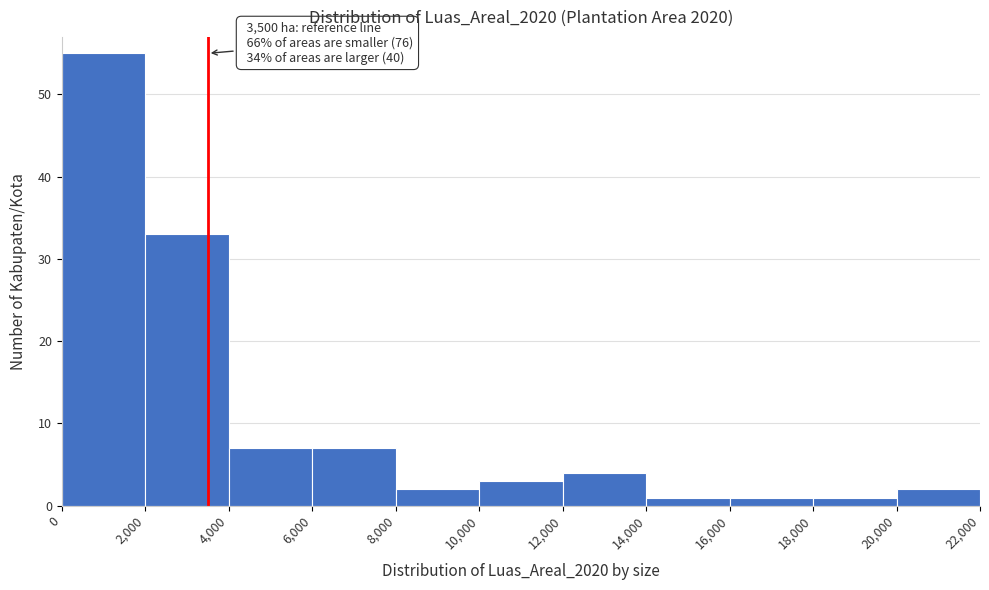

Which range on the x-axis has the tallest bar?

0 to 2,000